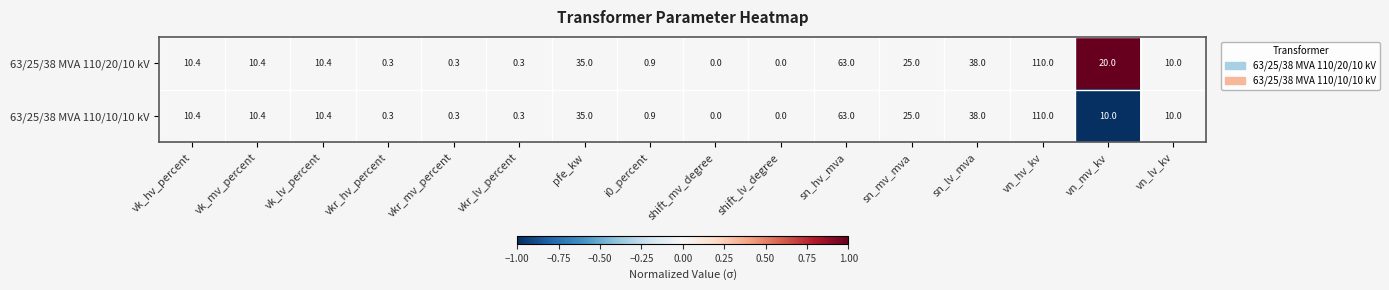

At which label does 63/25/38 MVA 110/20/10 kV first exceed 10?

vk_hv_percent